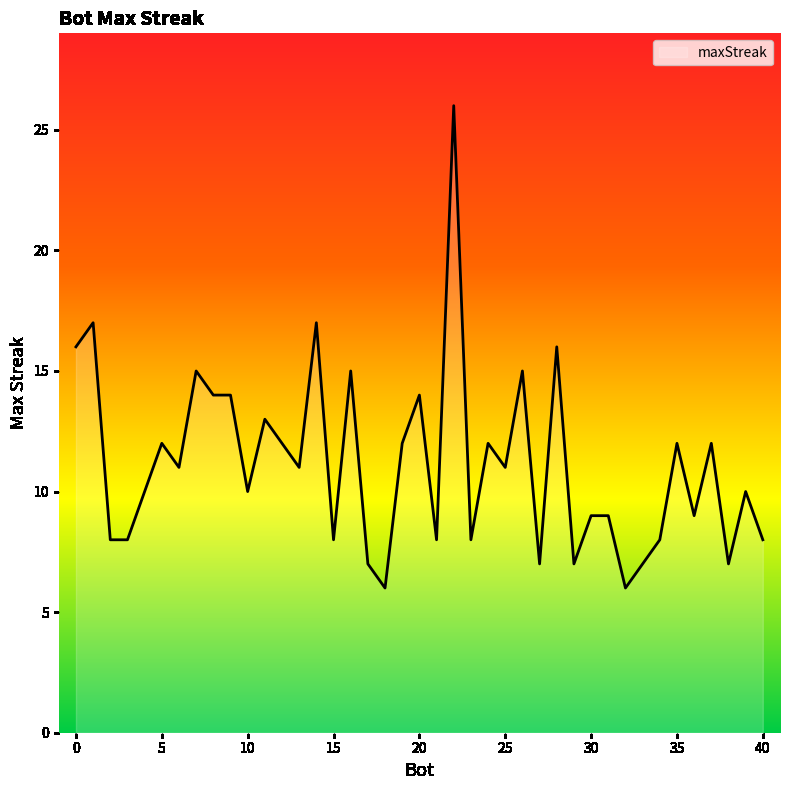

What is the difference between the maximum and minimum values?

20